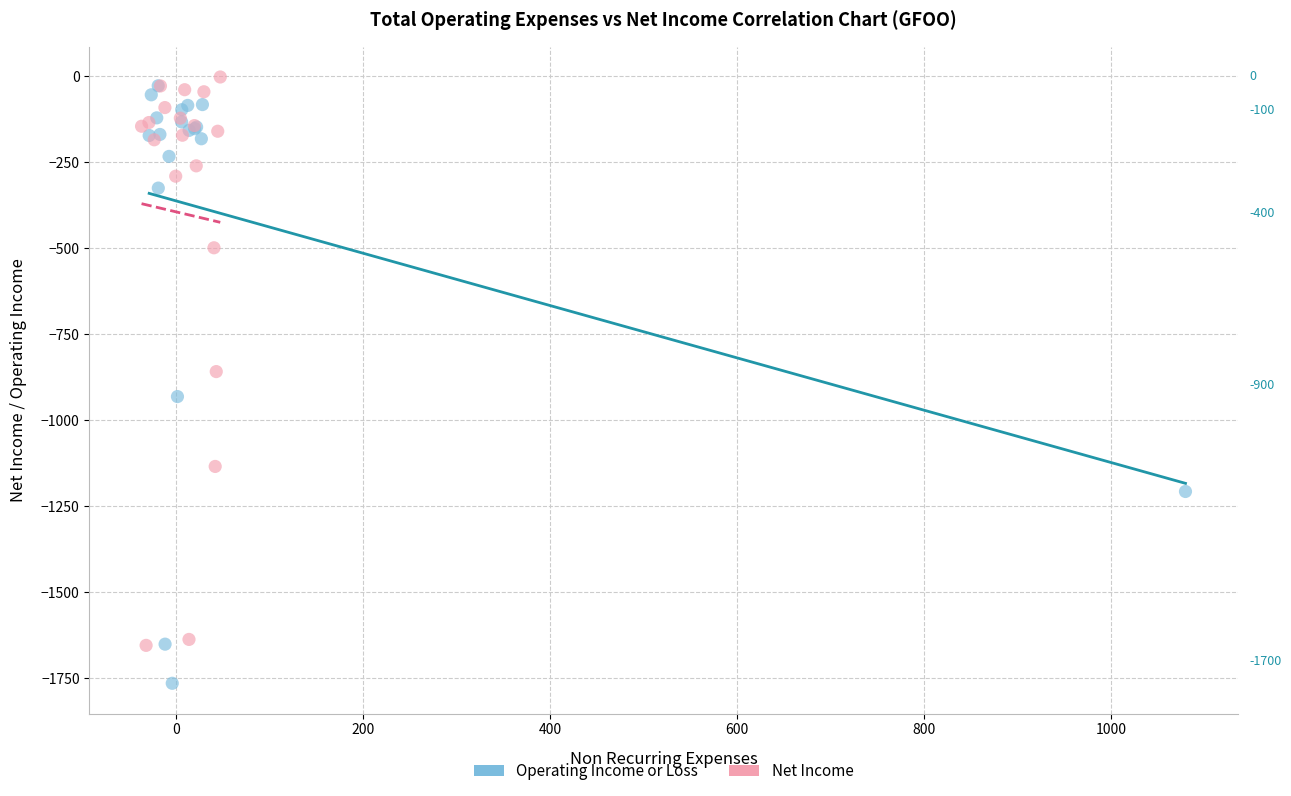

Which series reaches the maximum Y coordinate?

Net Income